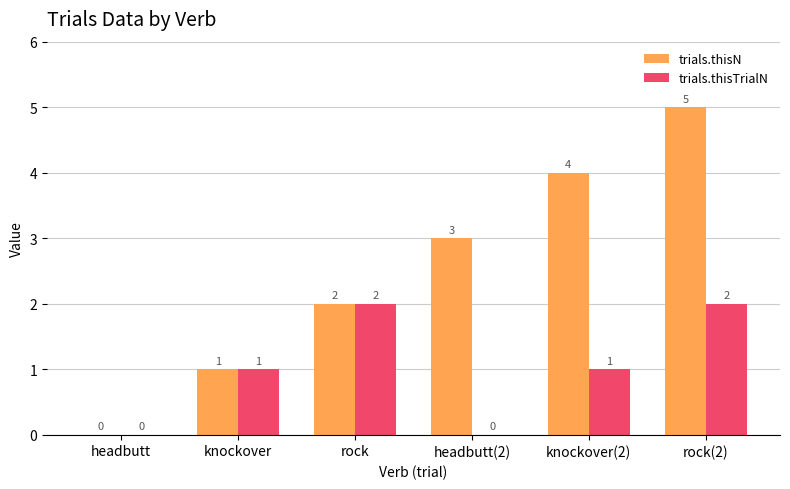

Read the trials.thisN value at headbutt(2).

3